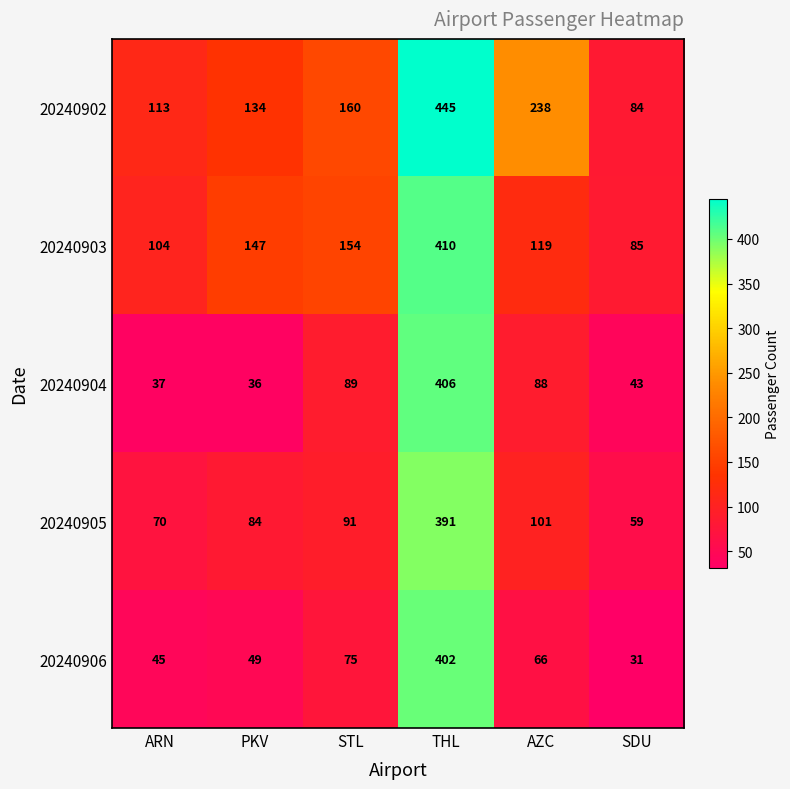

What is the difference between the highest and lowest values at PKV?

111